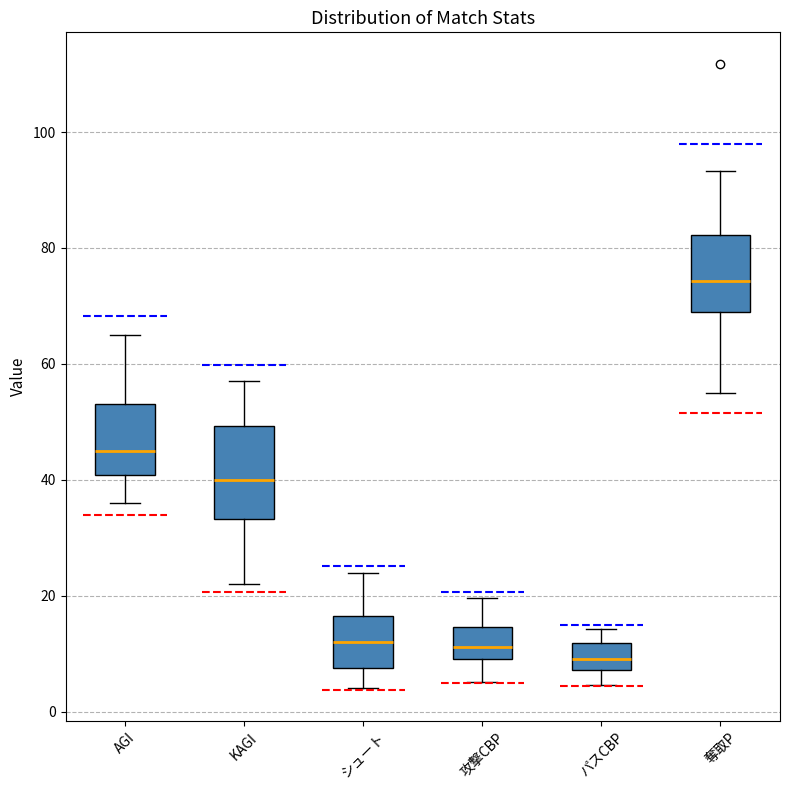

Where does the median line of the box for パスCBP sit on the y-axis? The values are not printed on the chart, so give them approximately, as read against the axis.

10